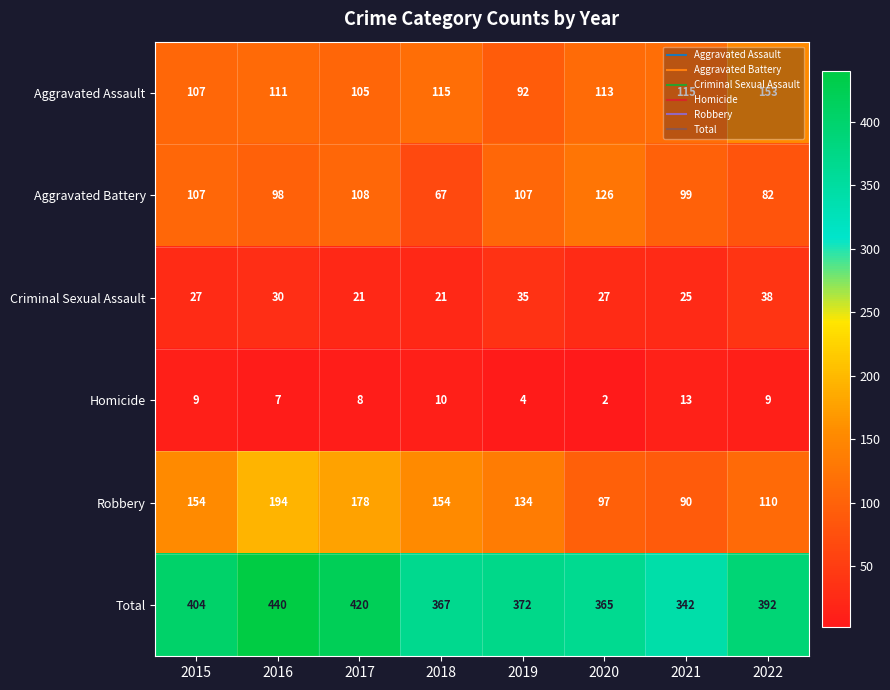

The Homicide series shows 13 at 2018. True or false?

False